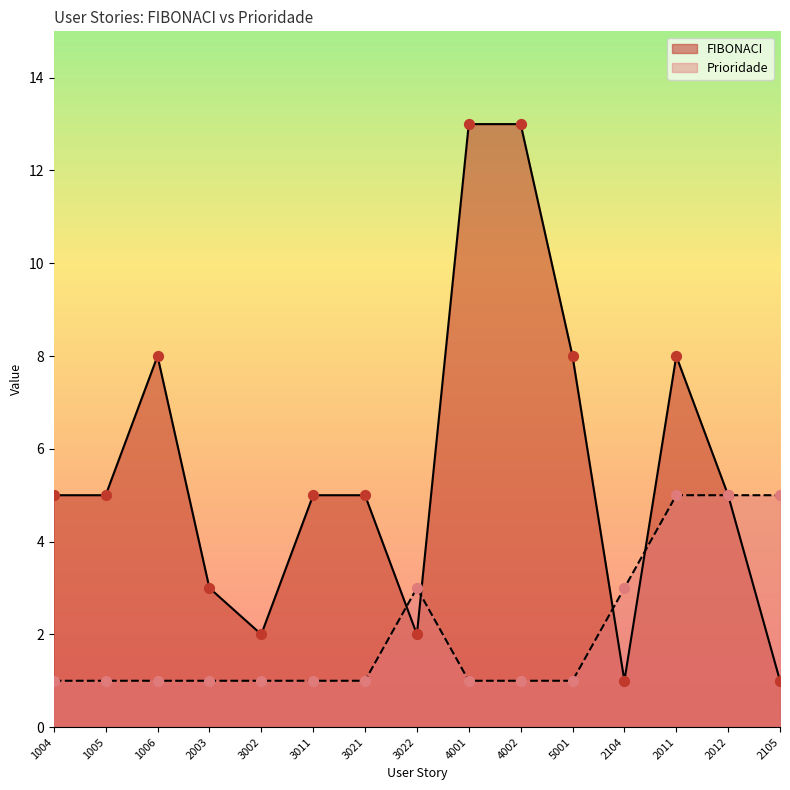

At how many categories does at least one series exceed 2?

14